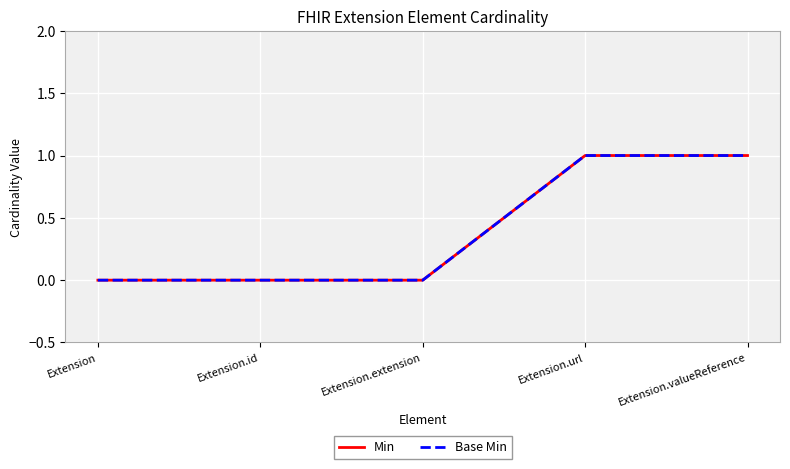

What is the sum of all Min values?

2